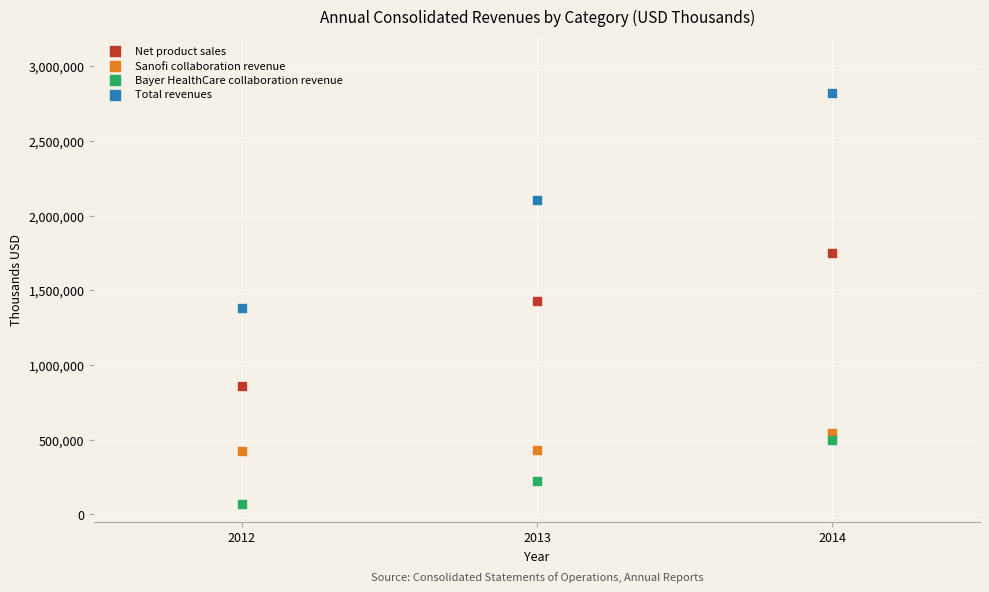

What are all the series names shown in the legend?

Net product sales, Sanofi collaboration revenue, Bayer HealthCare collaboration revenue, Total revenues